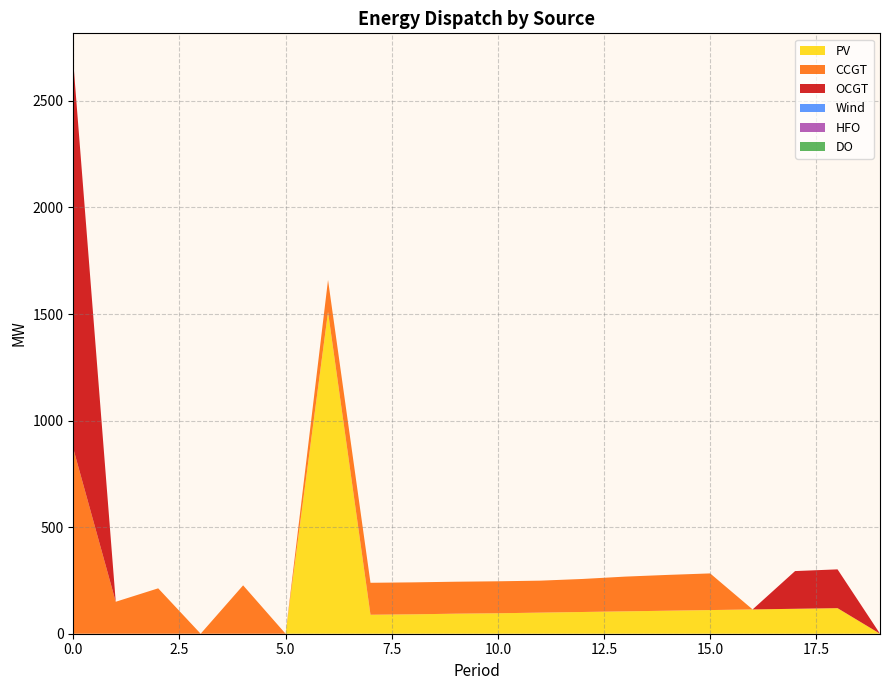

Reading right to left, transcribe all the data shown in this chart.

PV: 0	120	117	114	111	108	105	102	99	96	94	91	89	1510	0	0	0	0	0	0
CCGT: 0	0	0	0	172	168	163	155	150	150	150	150	150	150	0	227	0	213	150	869
OCGT: 0	182	177	0	0	0	0	0	0	0	0	0	0	0	0	0	0	0	0	1814
Wind: 0	0	0	0	0	0	0	0	0	0	0	0	0	0	0	0	0	0	0	0
HFO: 0	0	0	0	0	0	0	0	0	0	0	0	0	0	0	0	0	0	0	0
DO: 0	0	0	0	0	0	0	0	0	0	0	0	0	0	0	0	0	0	0	0